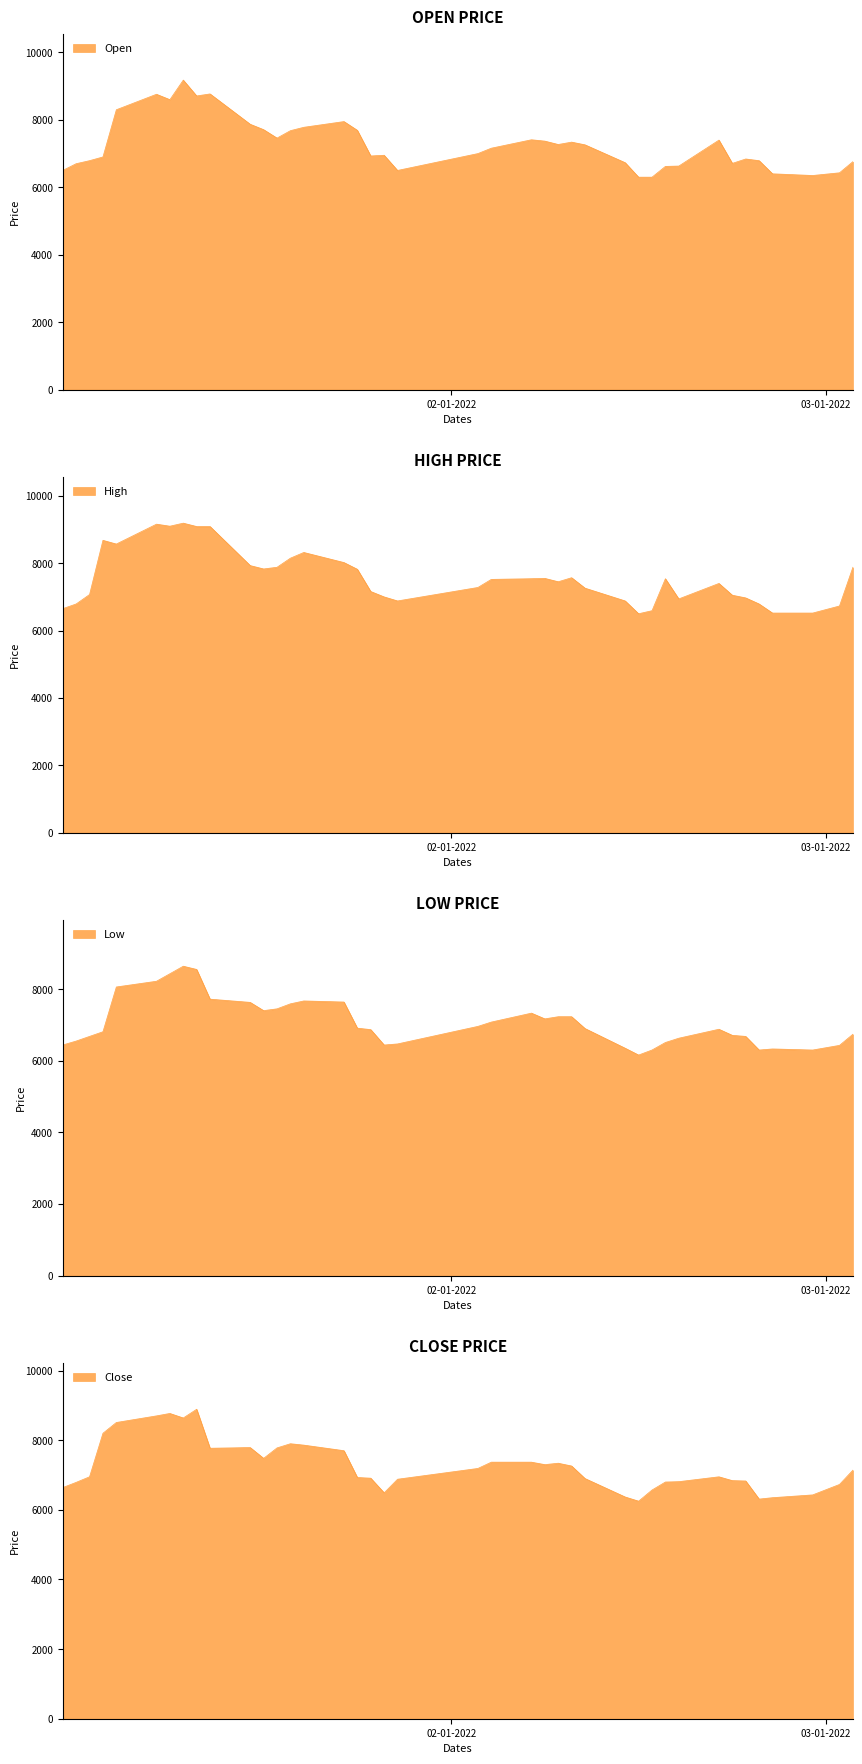

List the series in order of their peak value, highest first.

High, Open, Close, Low